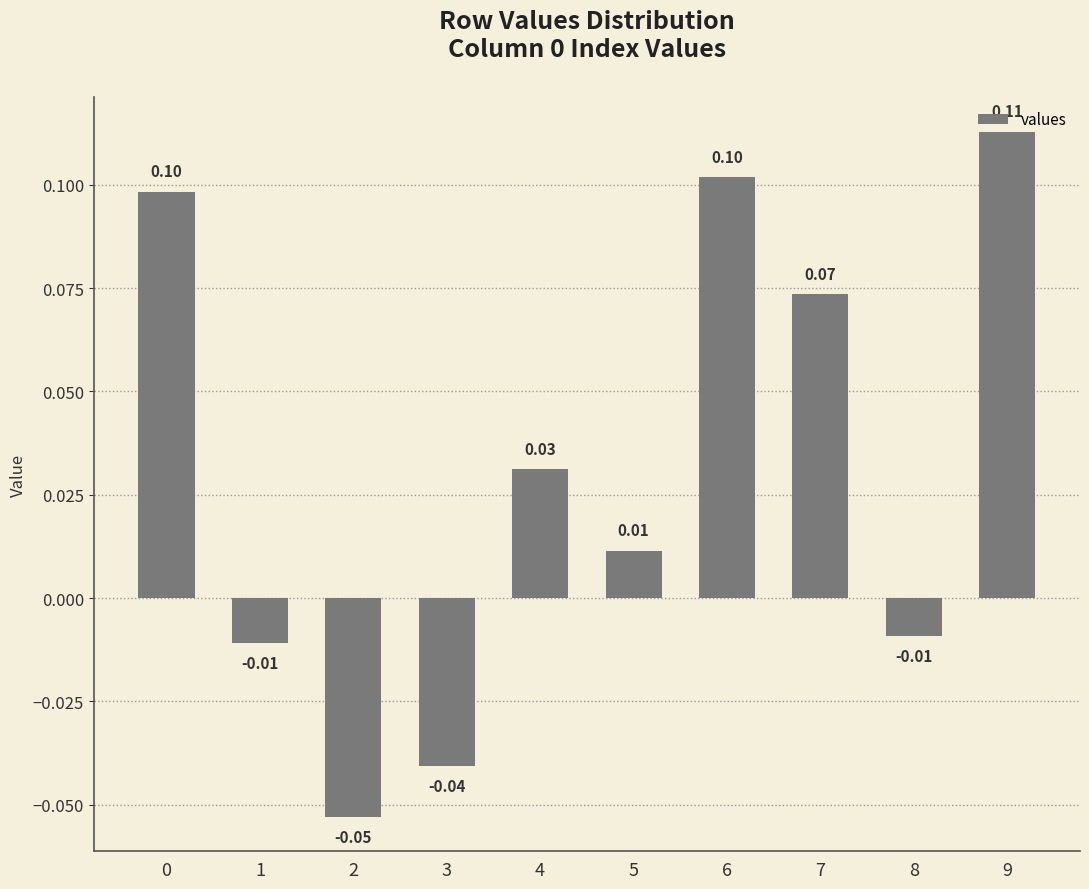

What is the sum of all values?

0.3